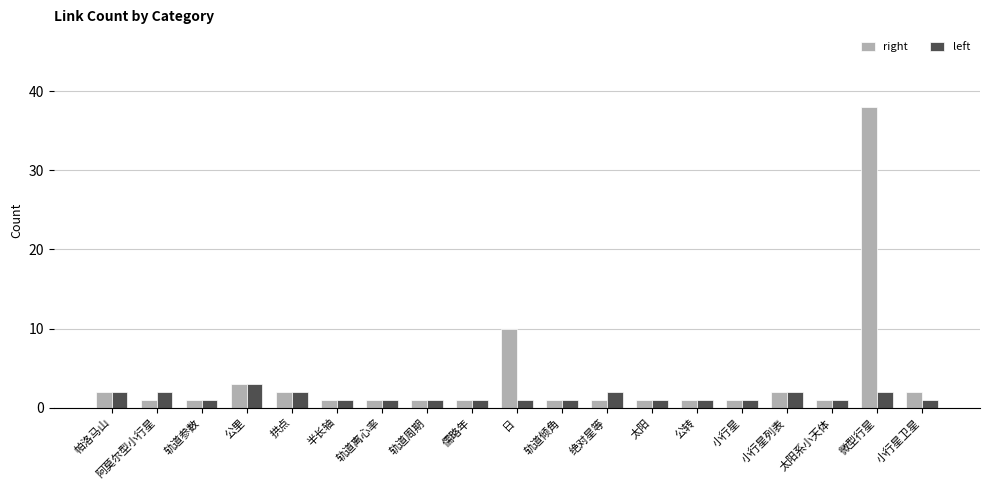

What value does the left series have at 阿莫尔型小行星?

2